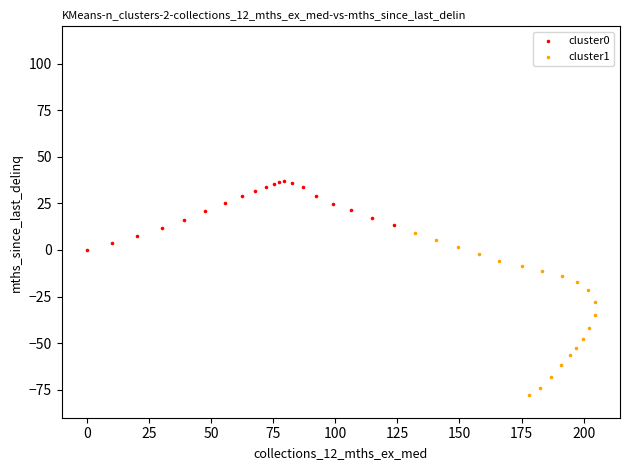

Which series contains the highest Y value?

cluster0